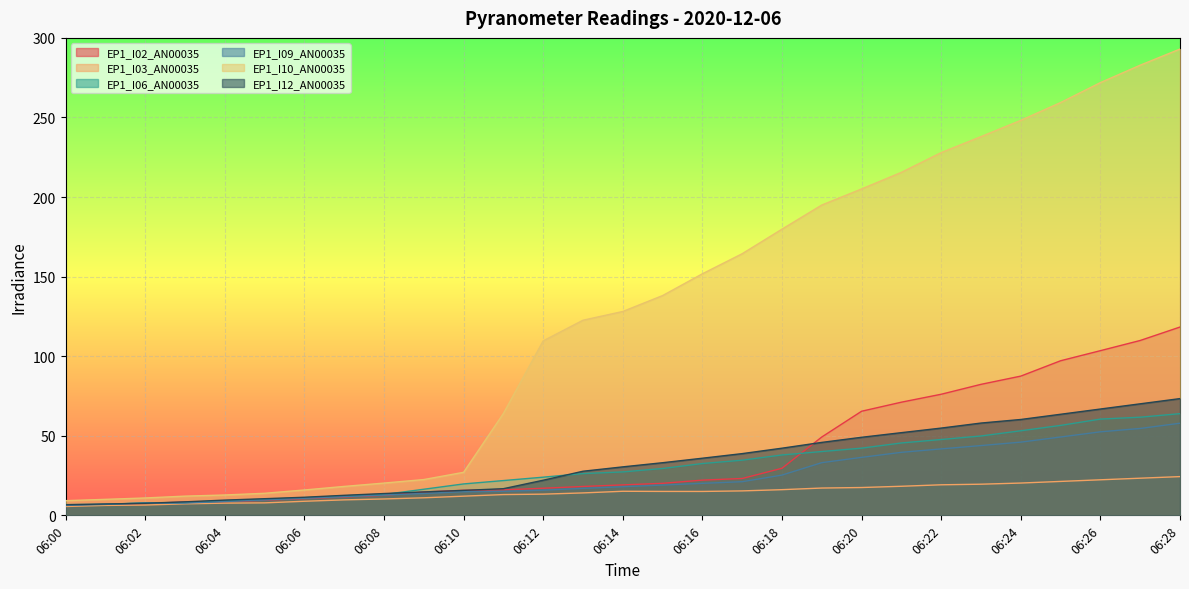

Which series has the largest total across all categories?

EP1_I10_AN00035